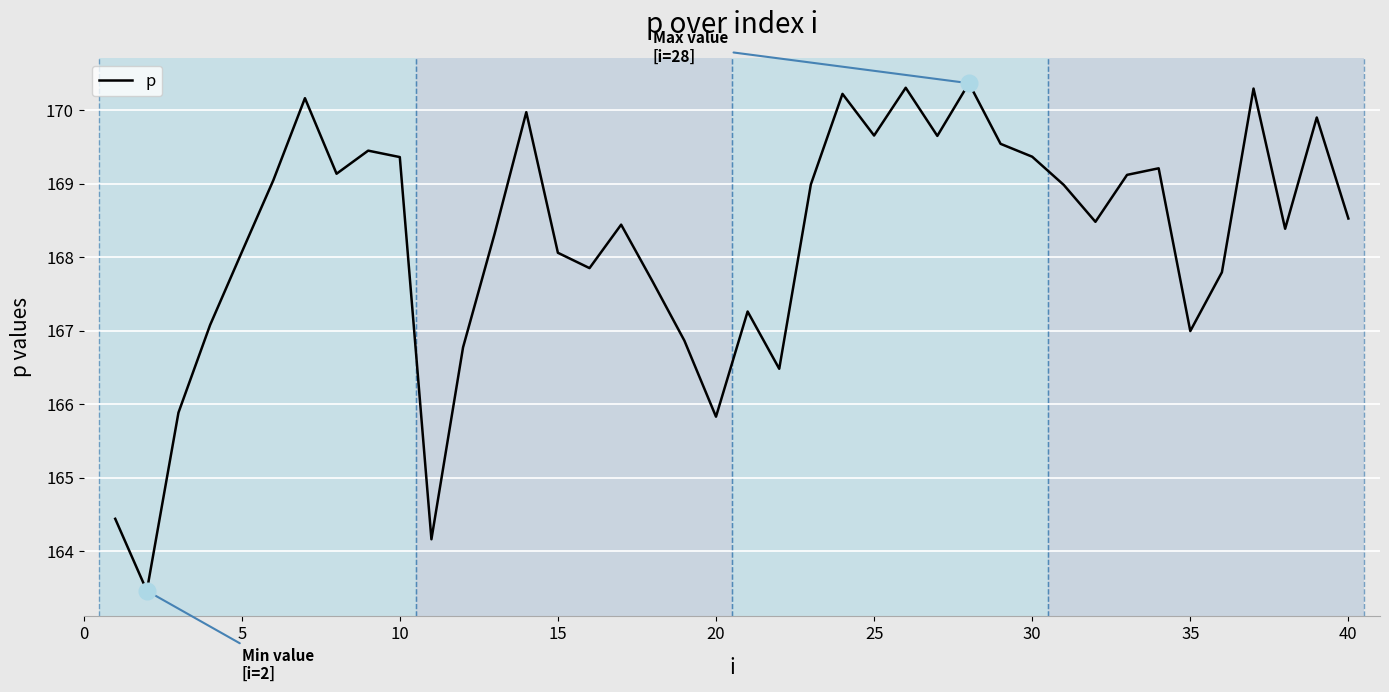

What is the difference between the maximum and minimum values?

6.9